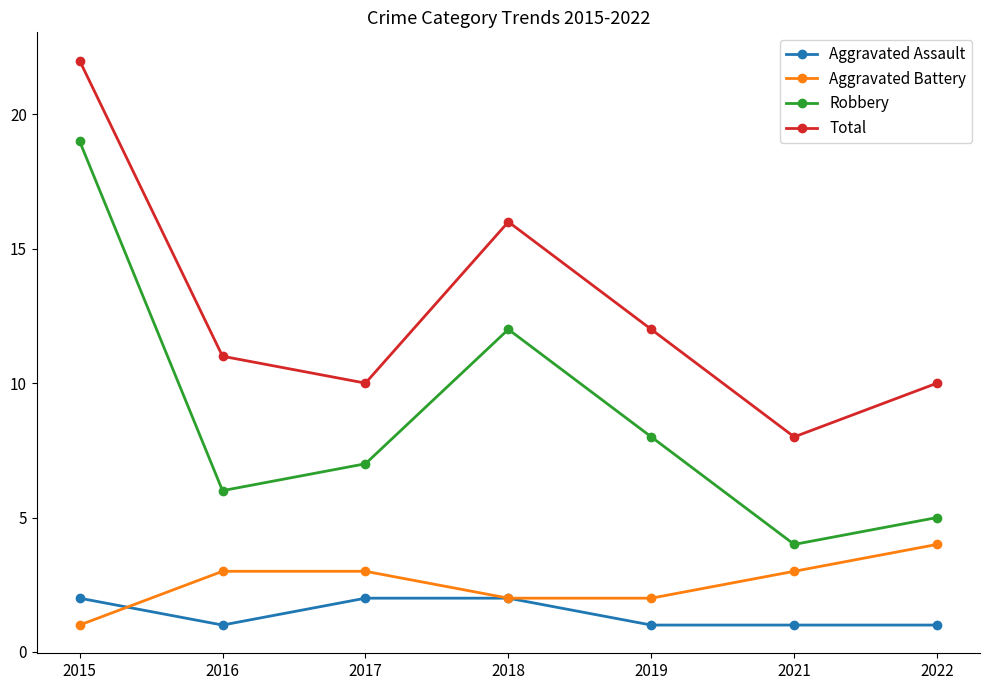

What is the average value of the Aggravated Battery series?

3